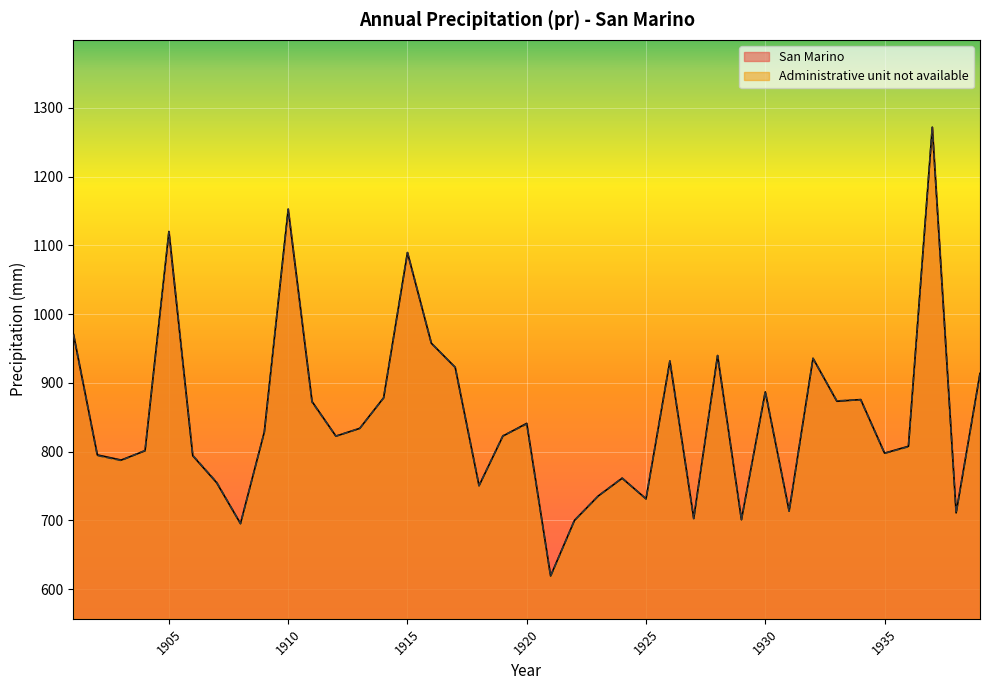

Does the chart display data point markers on the line(s)?

No